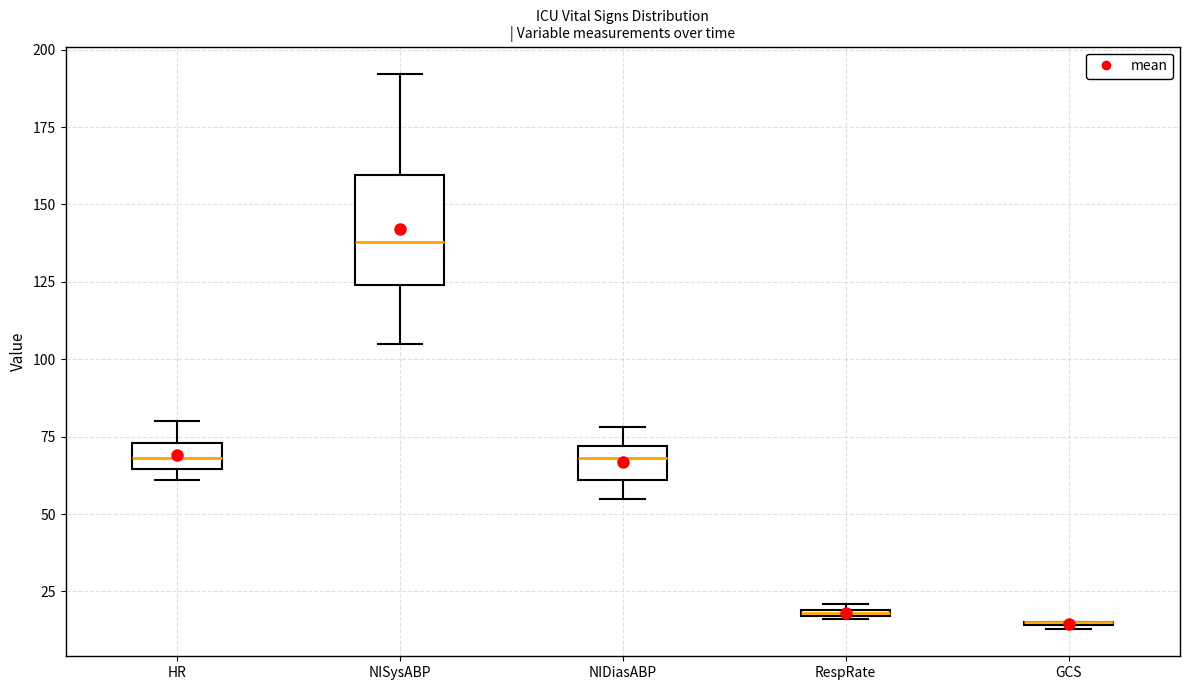

Where is the upper edge of the box for HR on the y-axis? The values are not printed on the chart, so give them approximately, as read against the axis.

75